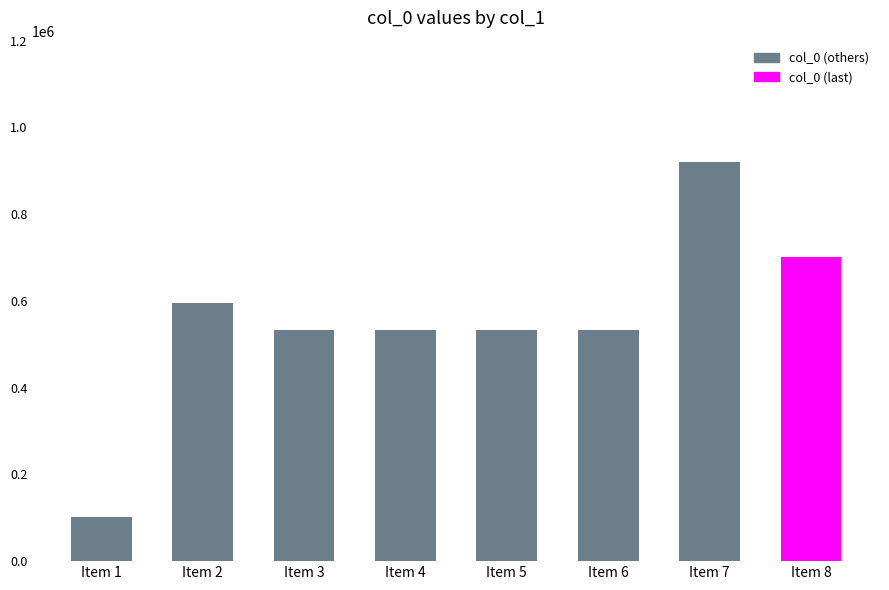

Which category has the highest value across all series?

Item 7